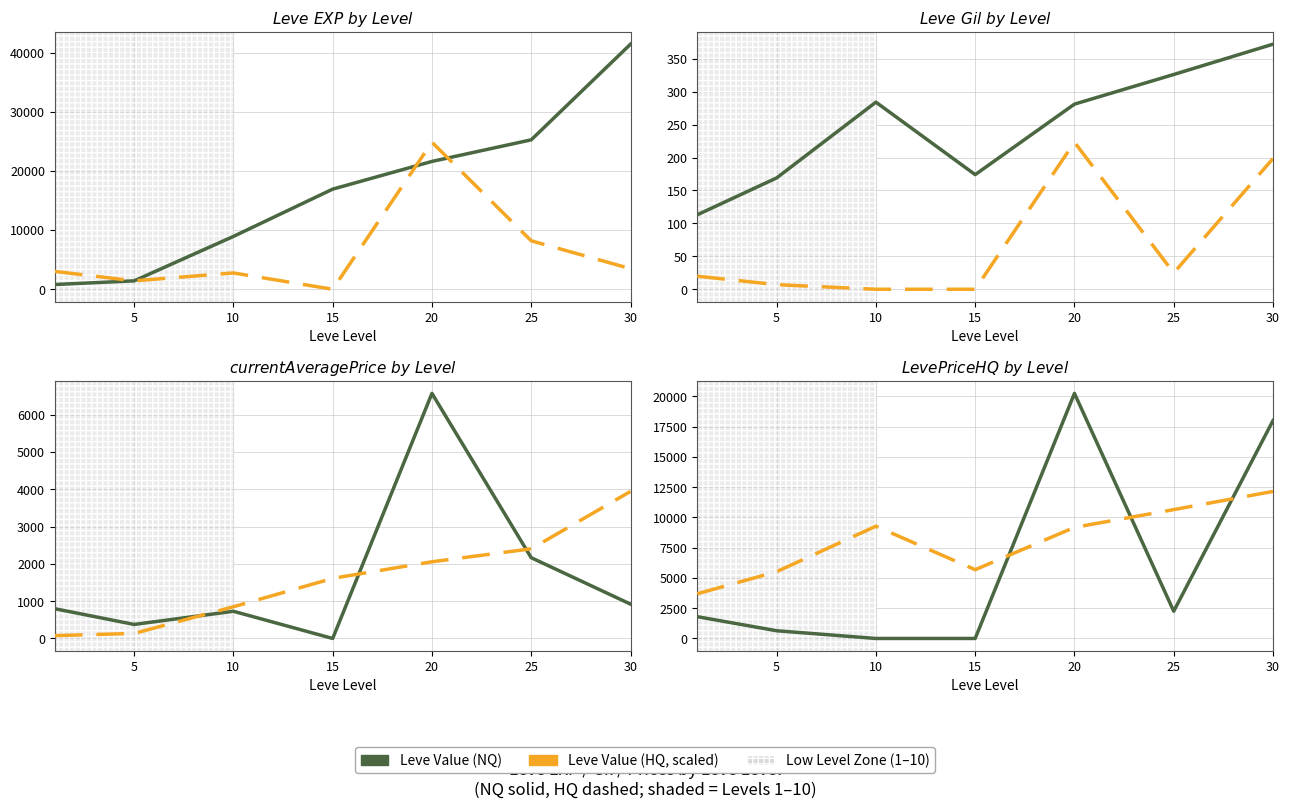

Which label corresponds to the smallest value in the chart?

10